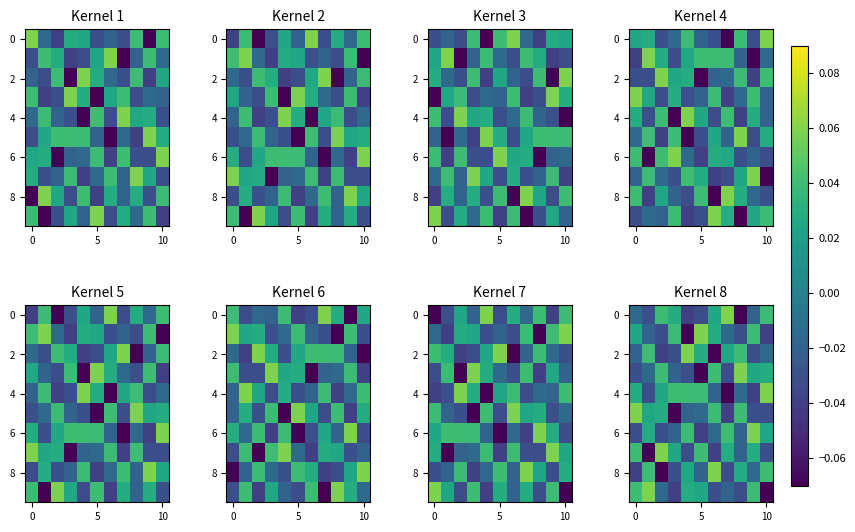

At how many categories does at least one series exceed 0?

11